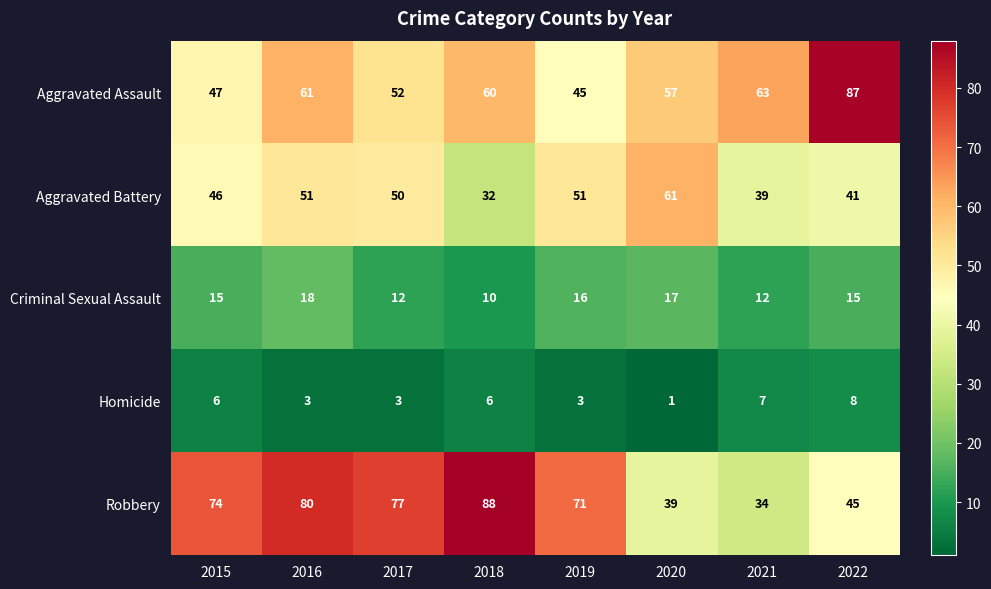

What is the maximum value shown in the chart?

88